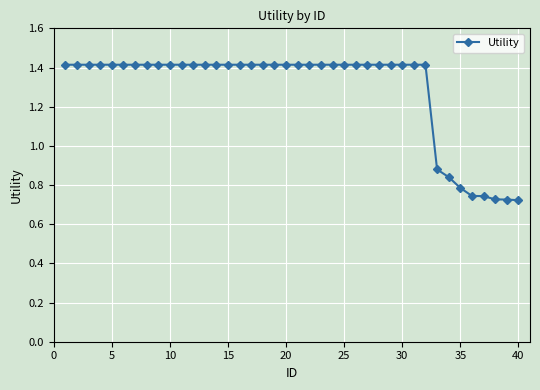

How many distinct data groups are displayed?

1